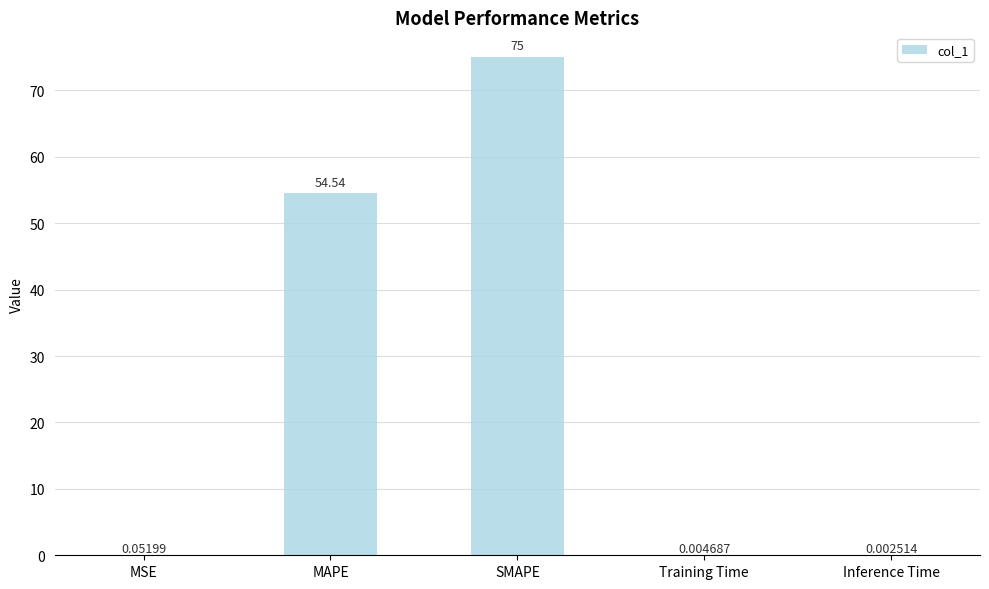

What is the sum of all values?

129.6